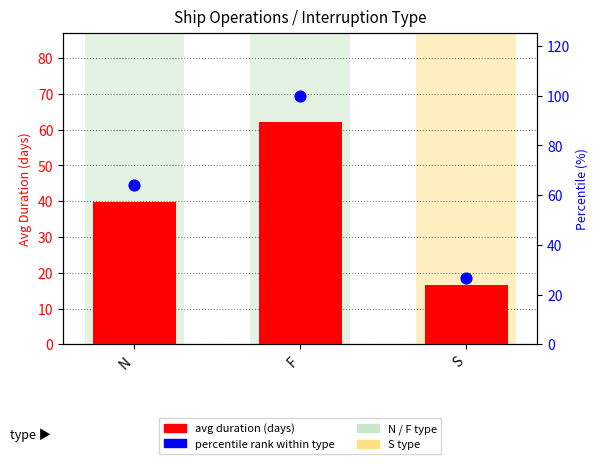

Which series has the widest spread of Y values?

percentile rank within type